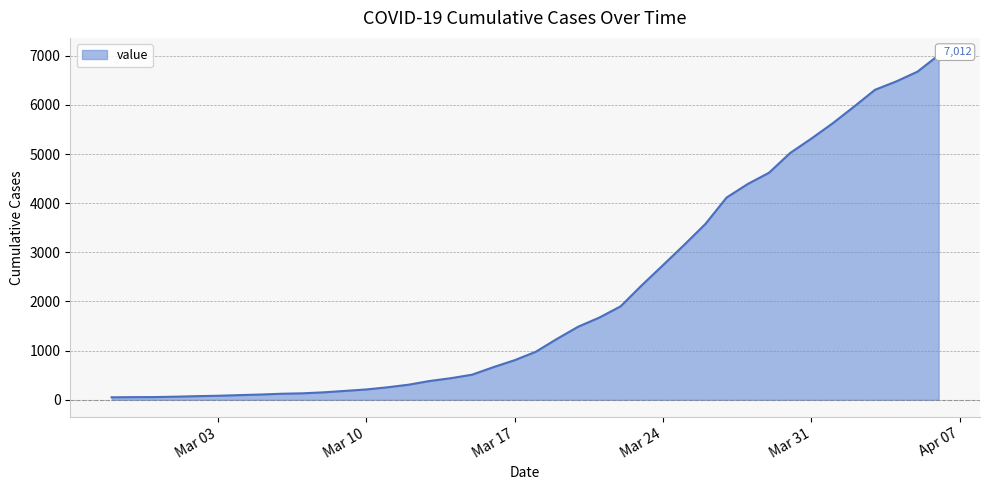

How many lines are shown in the chart?

1